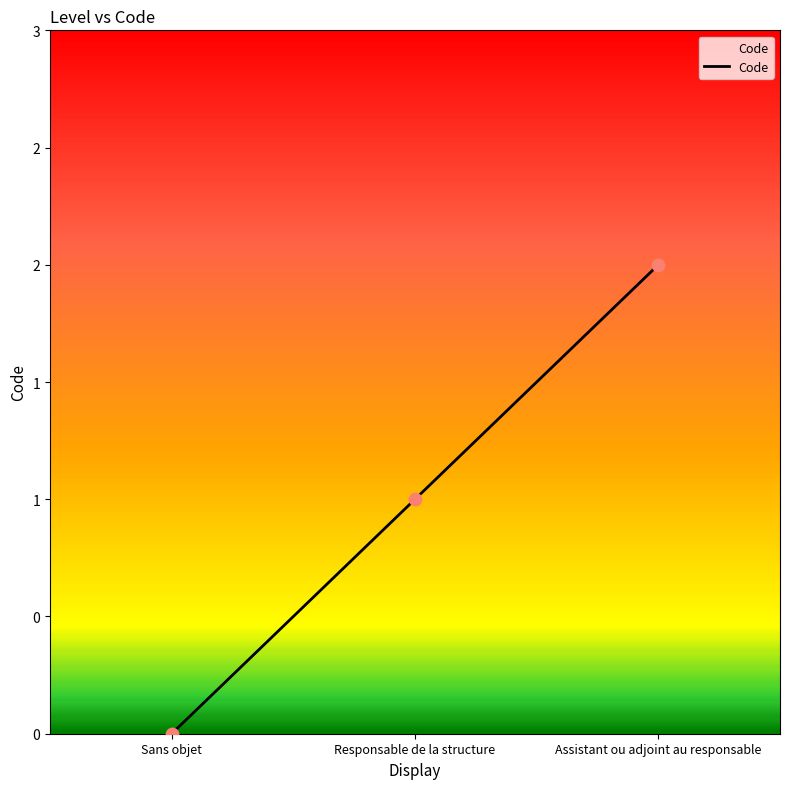

What is the ratio of the value at Assistant ou adjoint au responsable to the value at Responsable de la structure?

2.0